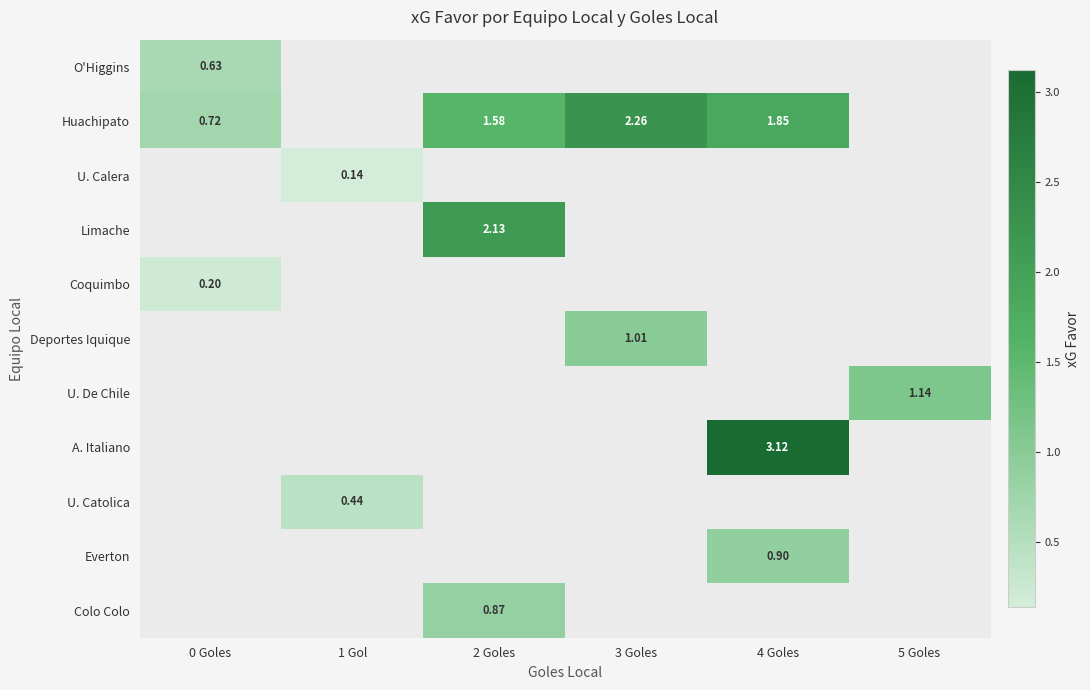

The Deportes Iquique series shows 1.0 at 3 Goles. True or false?

True